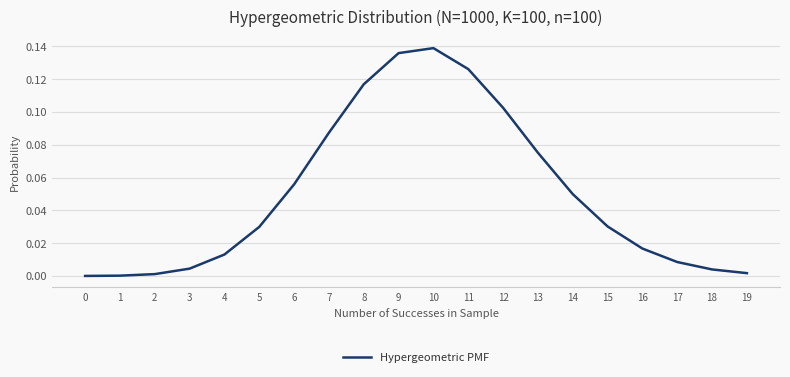

How many lines are shown in the chart?

1